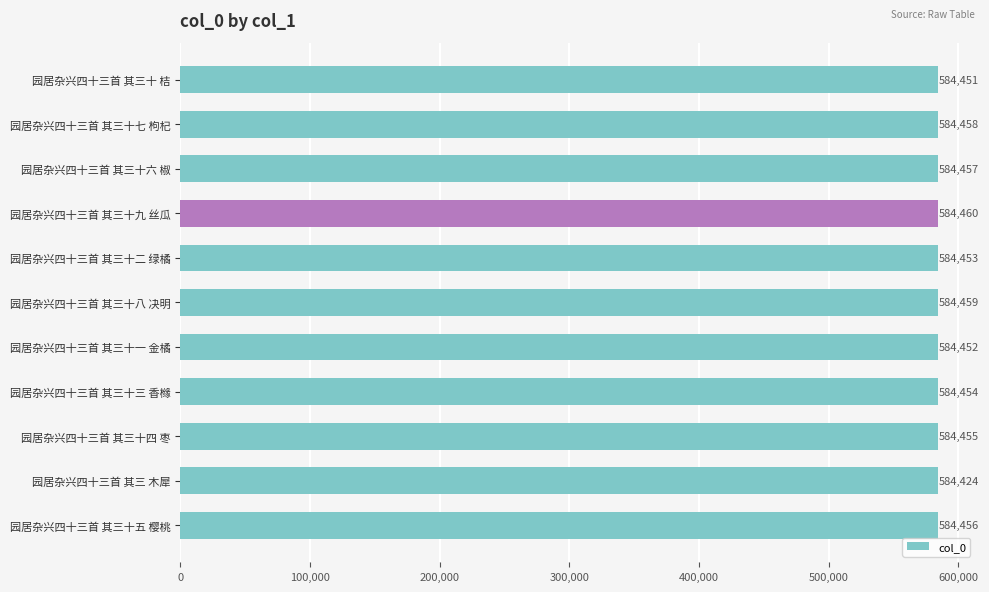

What is the minimum value shown in the chart?

584424